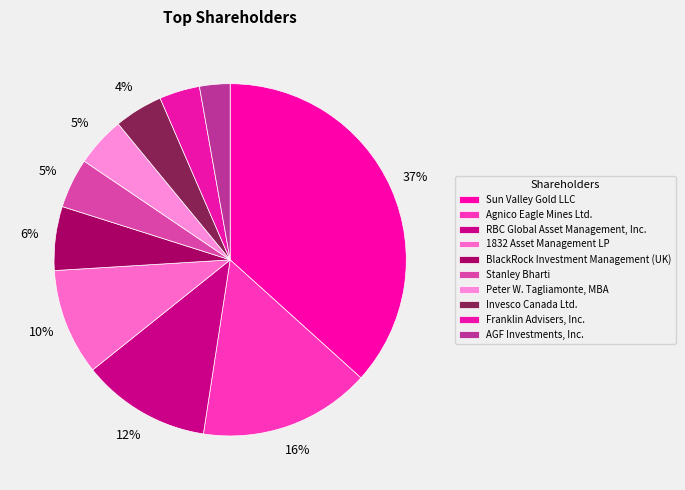

Does Peter W. Tagliamonte, MBA account for over 50% of the chart?

No